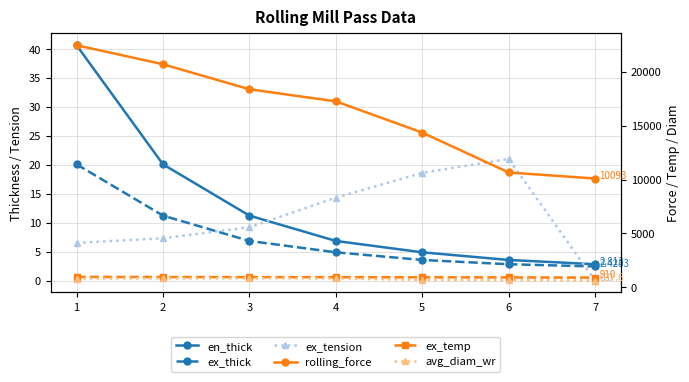

The ex_thick series shows 7.2 at 4. True or false?

False